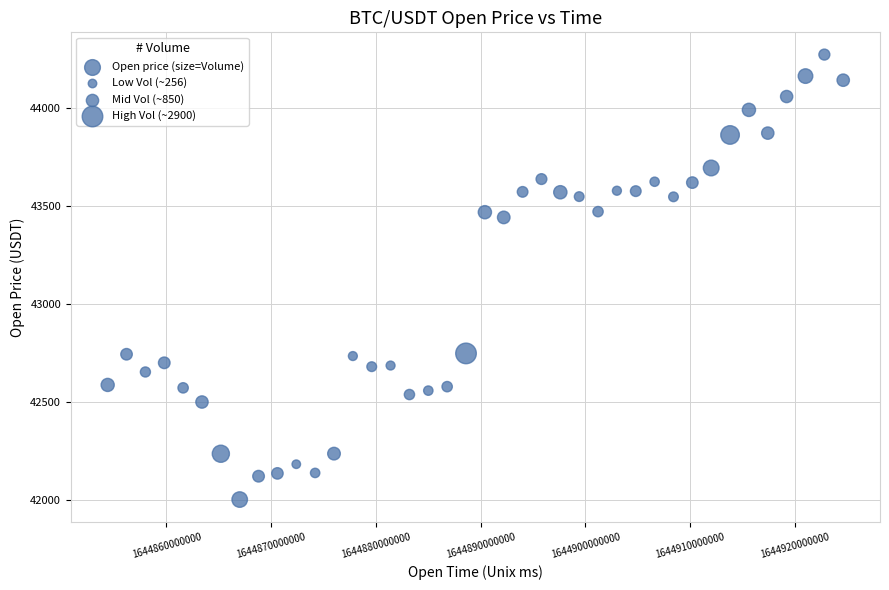

What Y value in the scatter plot is closest to 43135?

43439.4